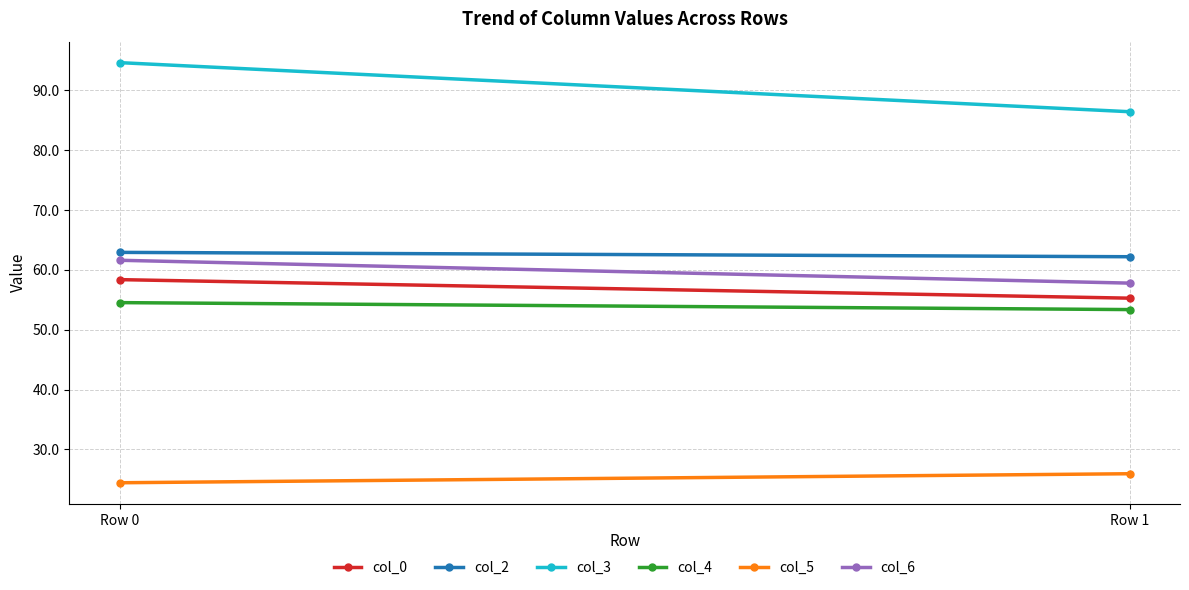

Where is col_5 nearest to the value 25?

Row 0